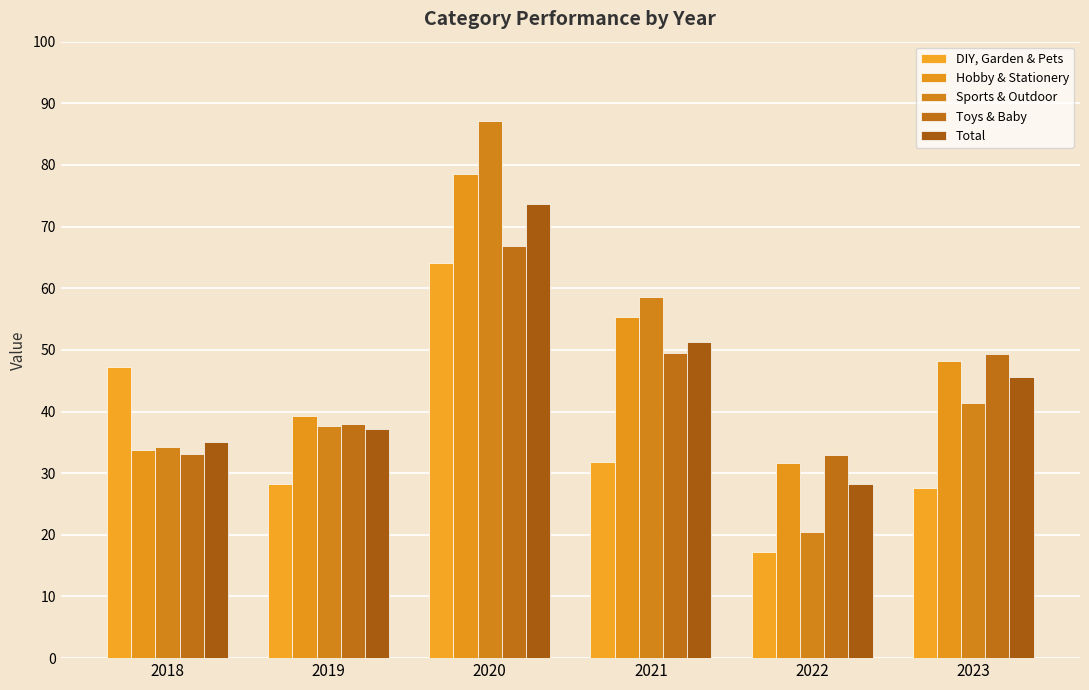

At how many categories does at least one series exceed 29?

6